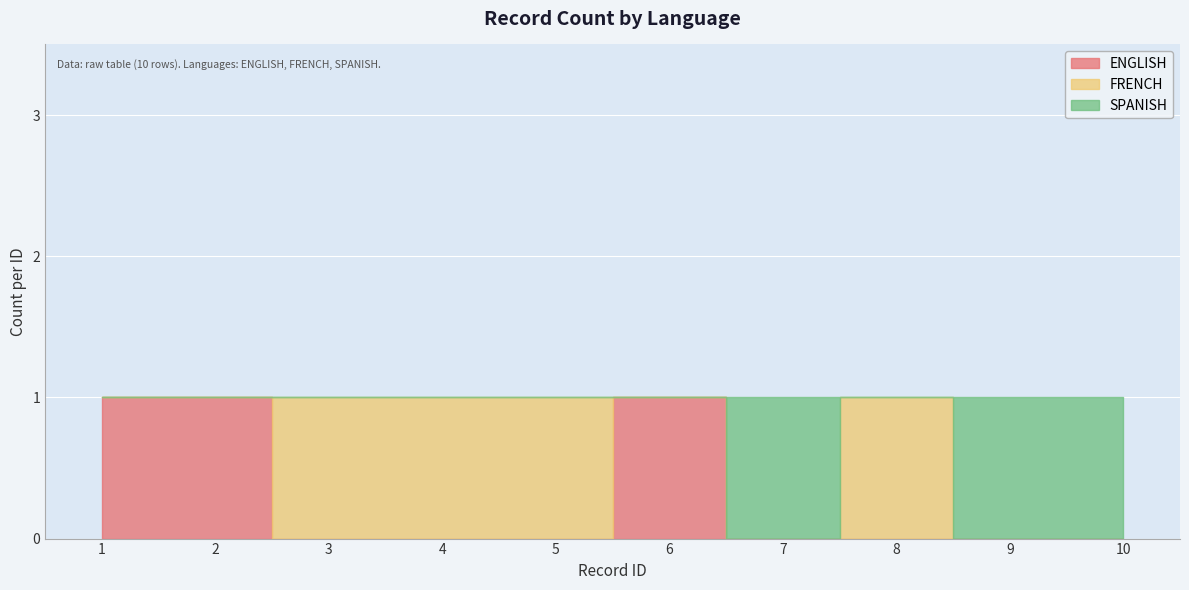

Reading left to right, list all the values displayed in this chart.

ENGLISH: 1	1	0	0	0	1	0	0	0	0
FRENCH: 0	0	1	1	1	0	0	1	0	0
SPANISH: 0	0	0	0	0	0	1	0	1	1